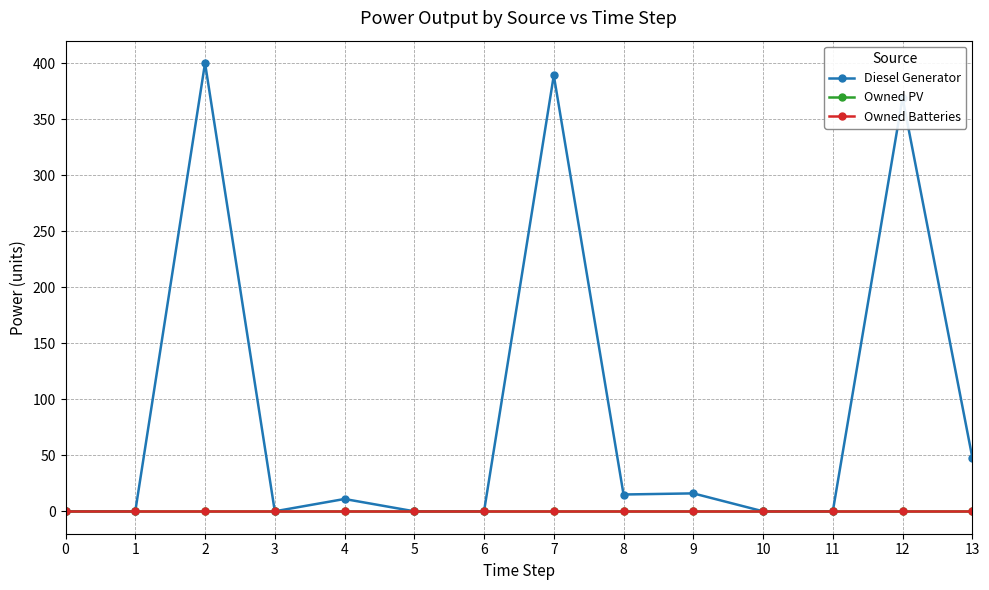

Is this an area chart (filled region under the line)?

No